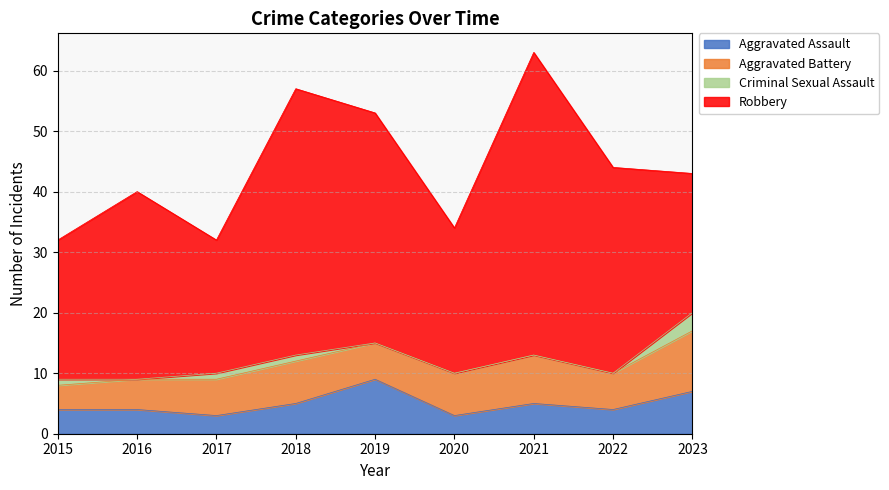

Count the number of data series in this chart.

4